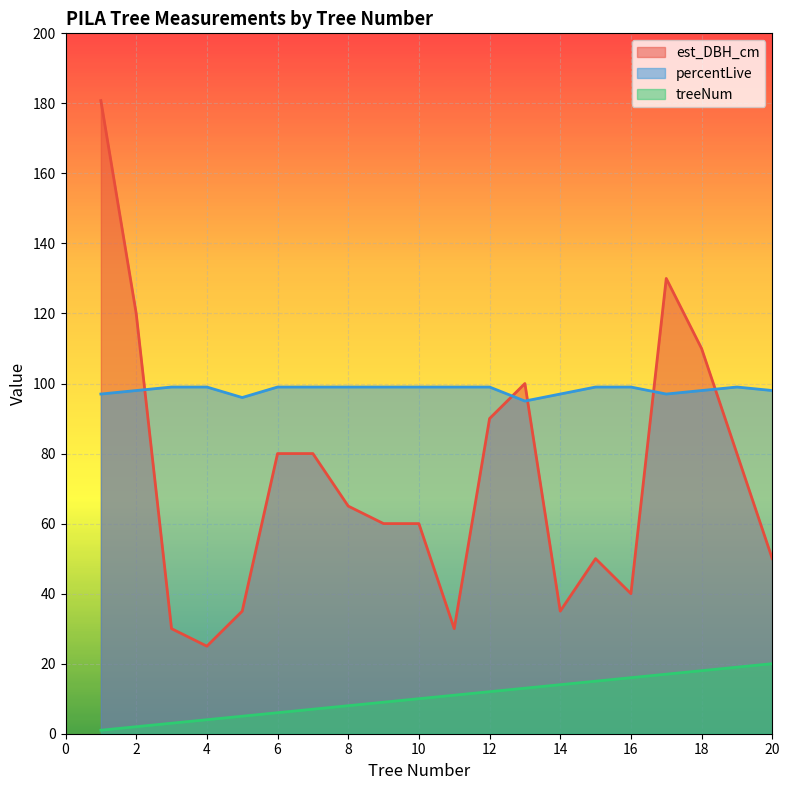

What are all the series names shown in the legend?

est_DBH_cm, percentLive, treeNum